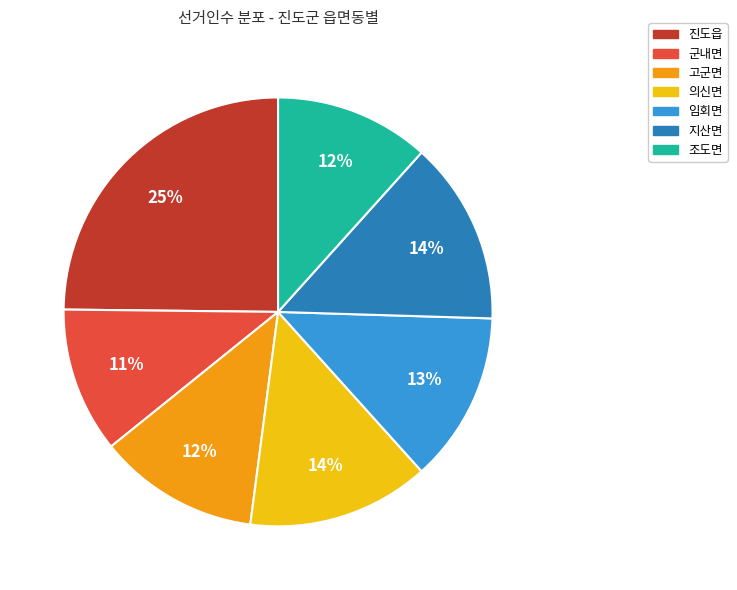

Is it true that 지산면 is 14% of the pie?

True